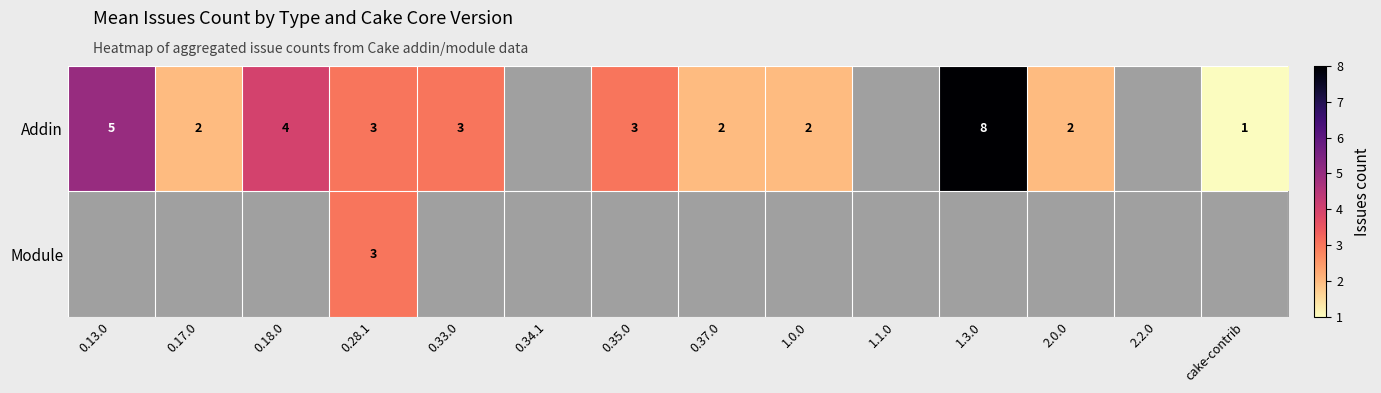

At how many categories does at least one series exceed 5?

1